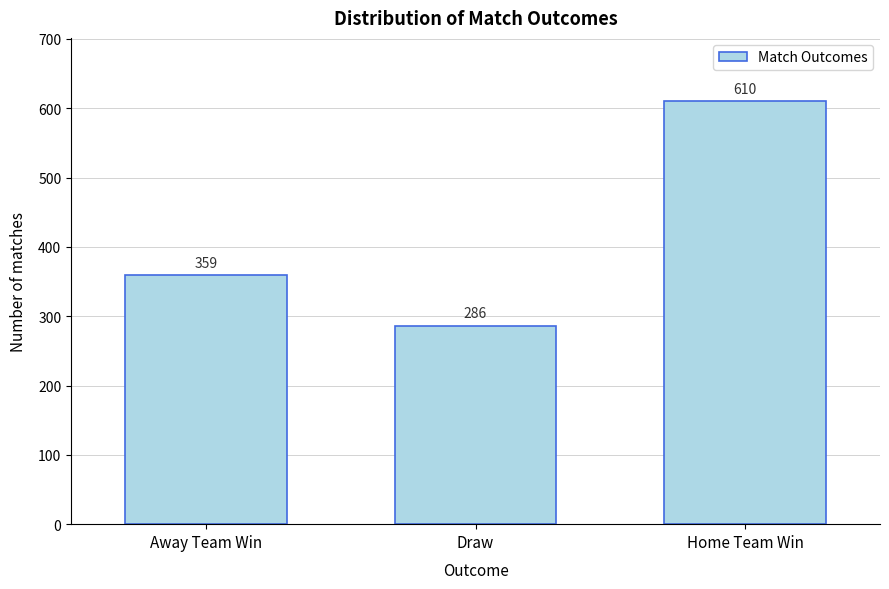

Reading left to right, transcribe all the data shown in this chart.

359	286	610